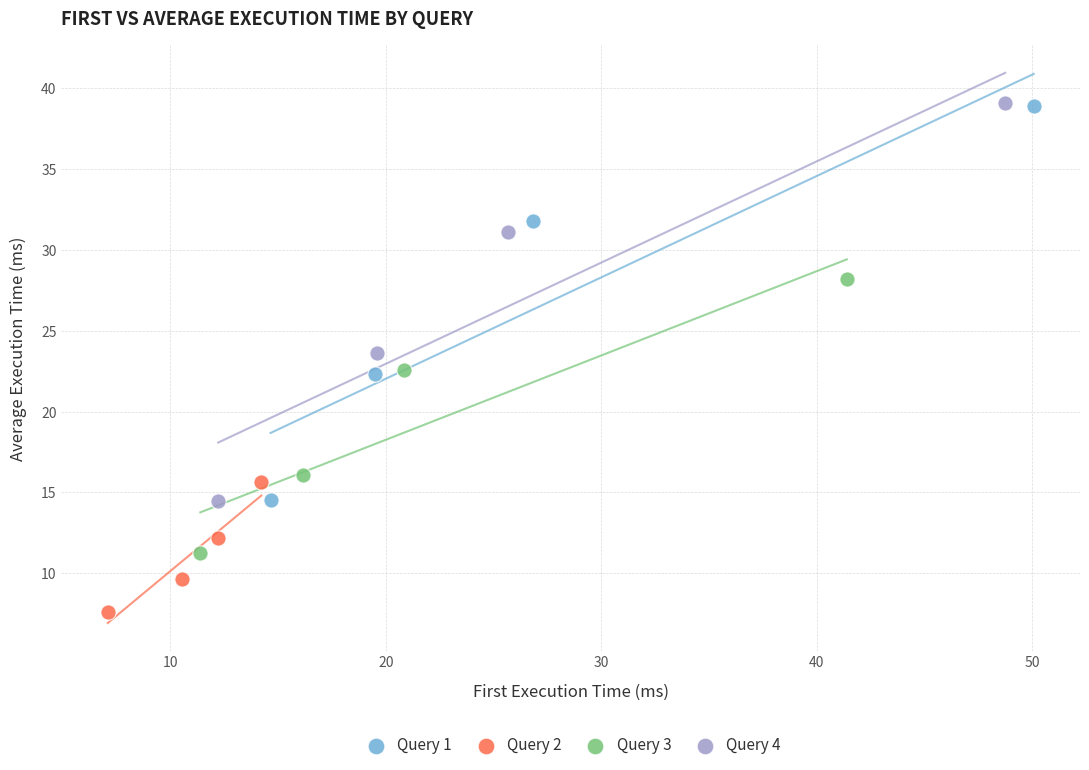

Which series contains the lowest Y value?

Query 2